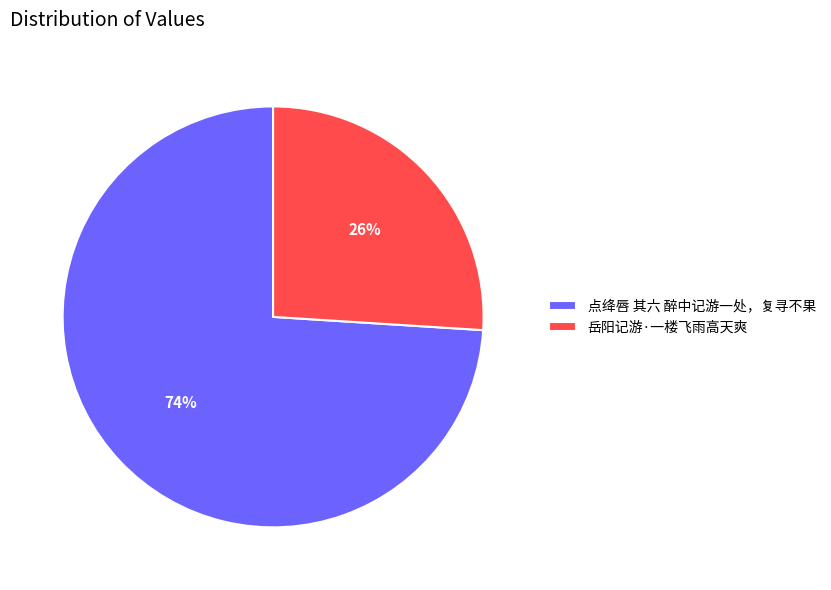

Rank the categories by value from highest to lowest.

点绛唇 其六 醉中记游一处，复寻不果, 岳阳记游·一楼飞雨高天爽